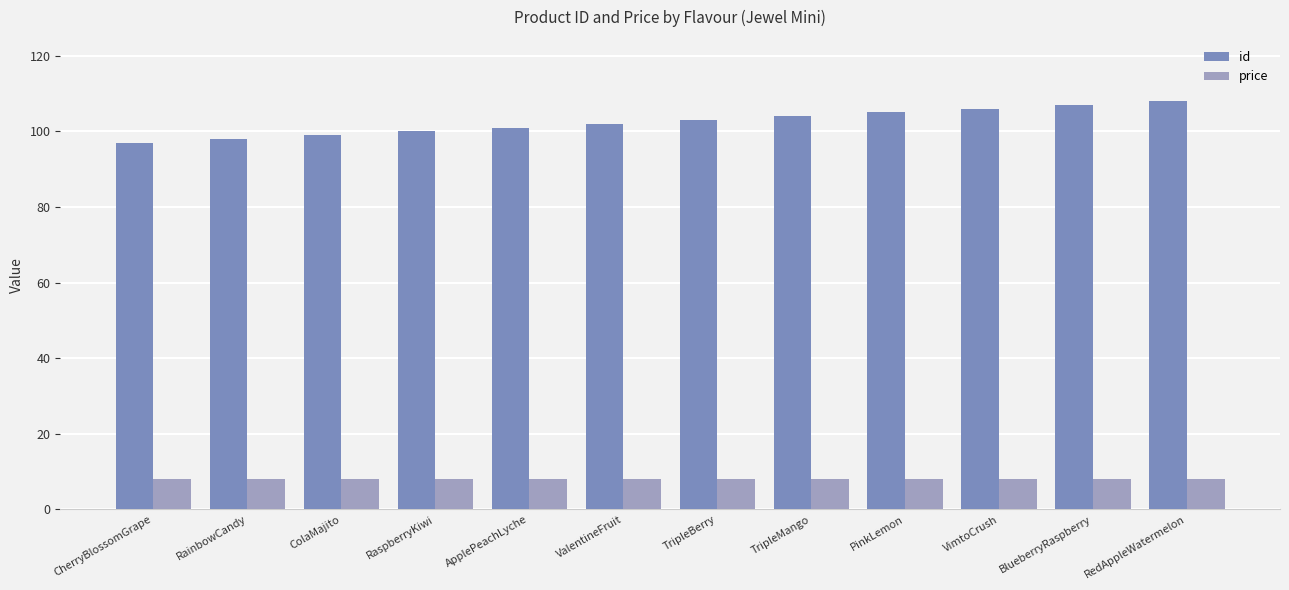

How many groups of bars are there?

12